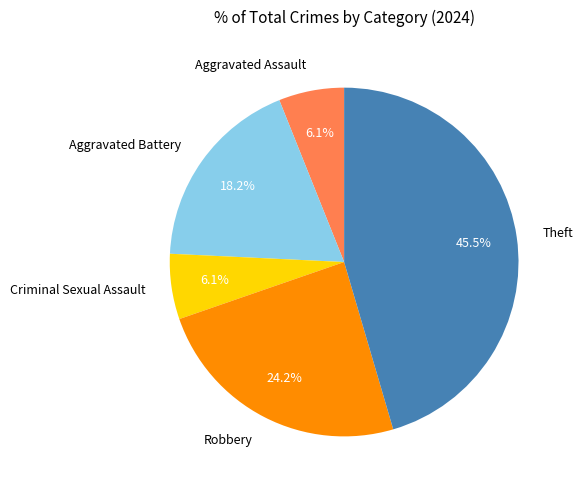

Approximately how many times larger is the value at Theft compared to Criminal Sexual Assault?

7.5